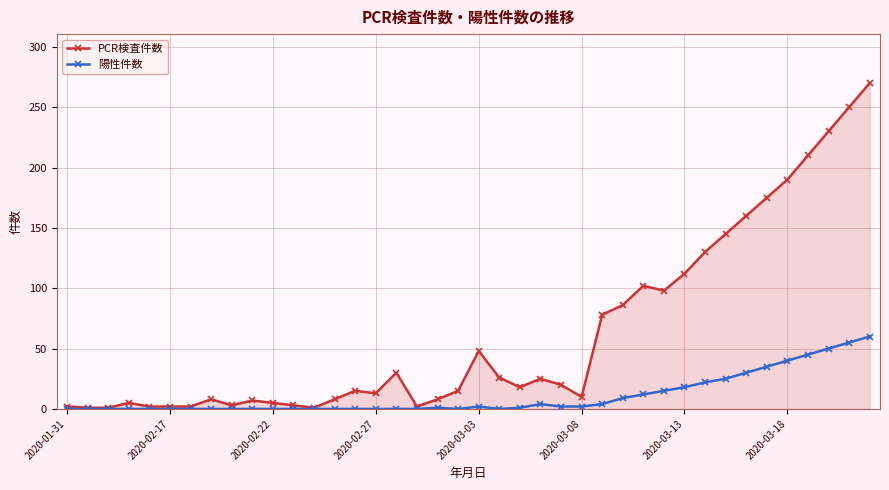

What are all the series names shown in the legend?

PCR検査件数, 陽性件数